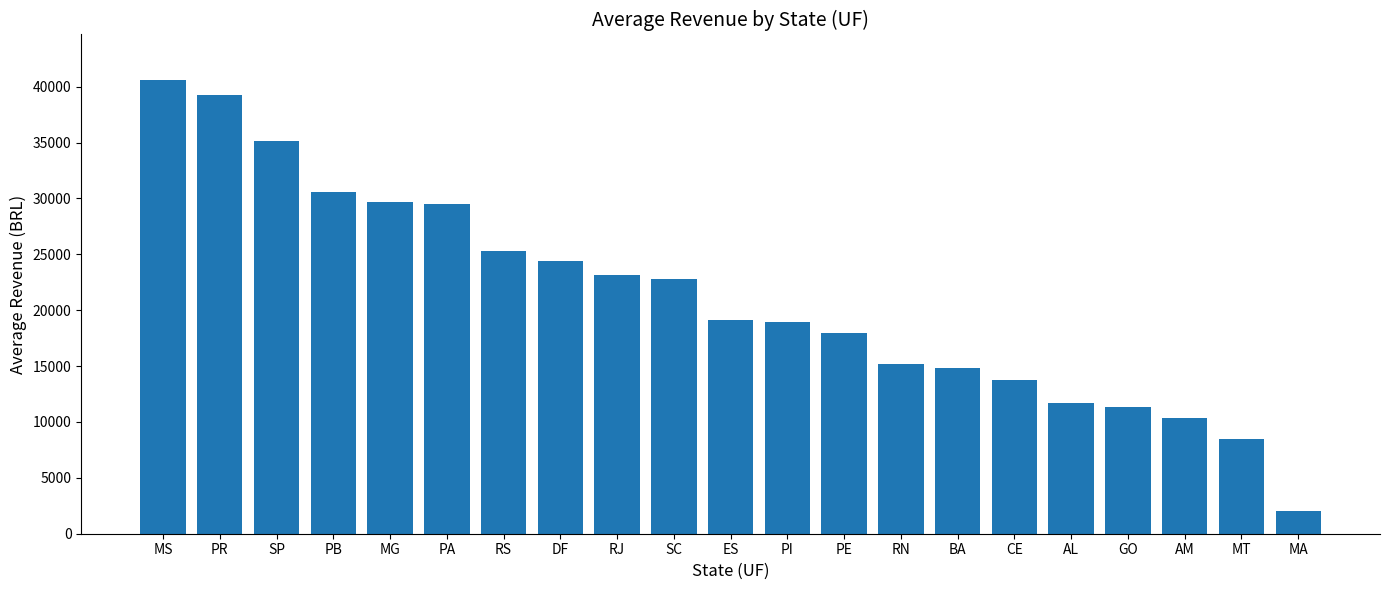

What is the label of the 8th bar from the right?

RN